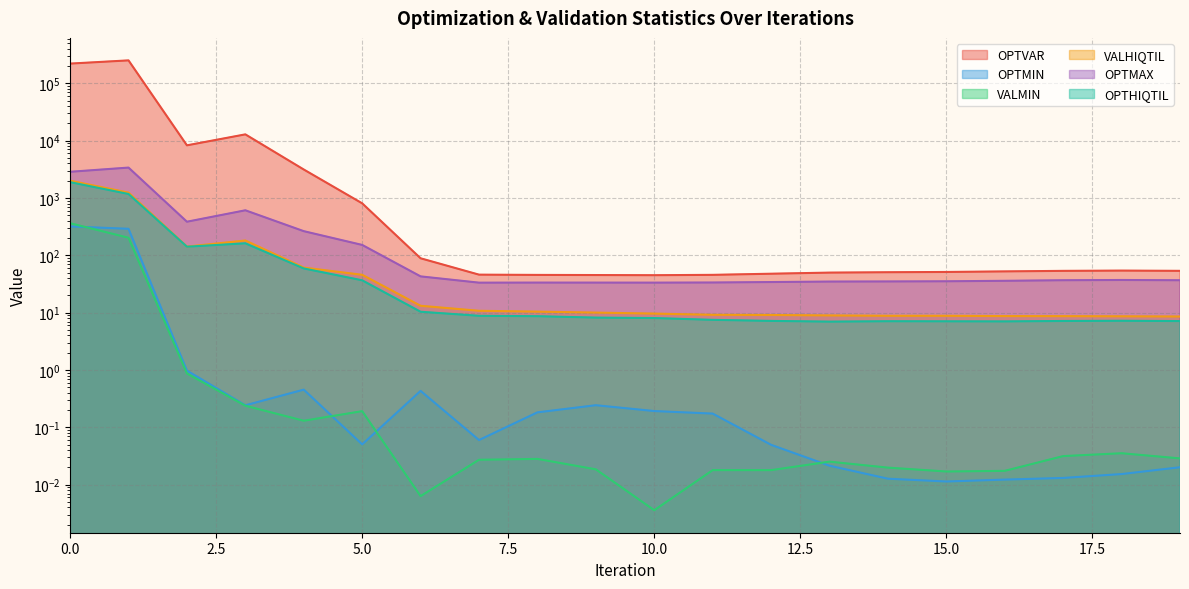

Rank the series at 9 from highest to lowest value.

OPTVAR, OPTMAX, VALHIQTIL, OPTHIQTIL, OPTMIN, VALMIN